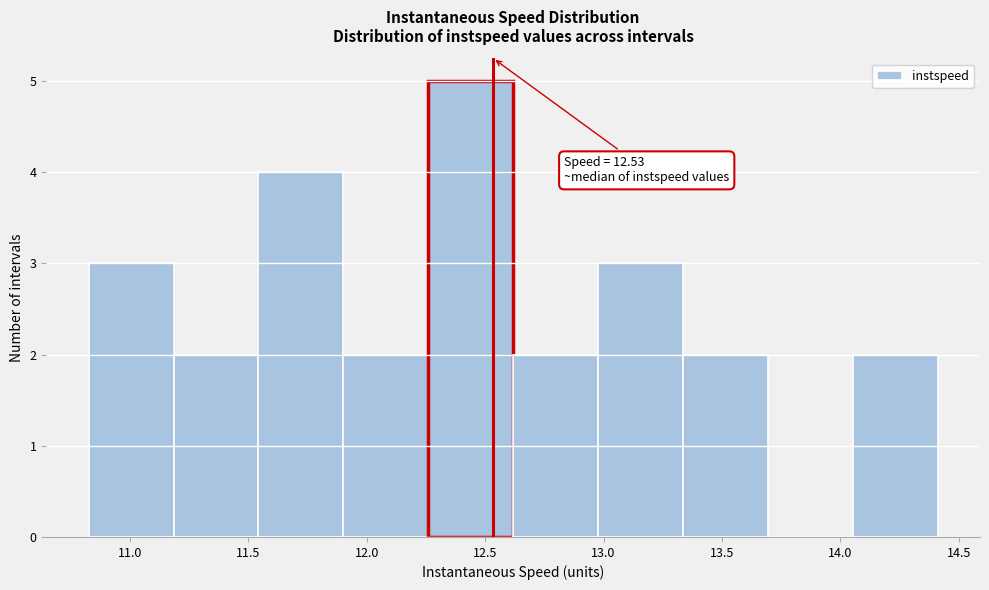

Which range on the x-axis has the tallest bar?

12.25 to 12.60